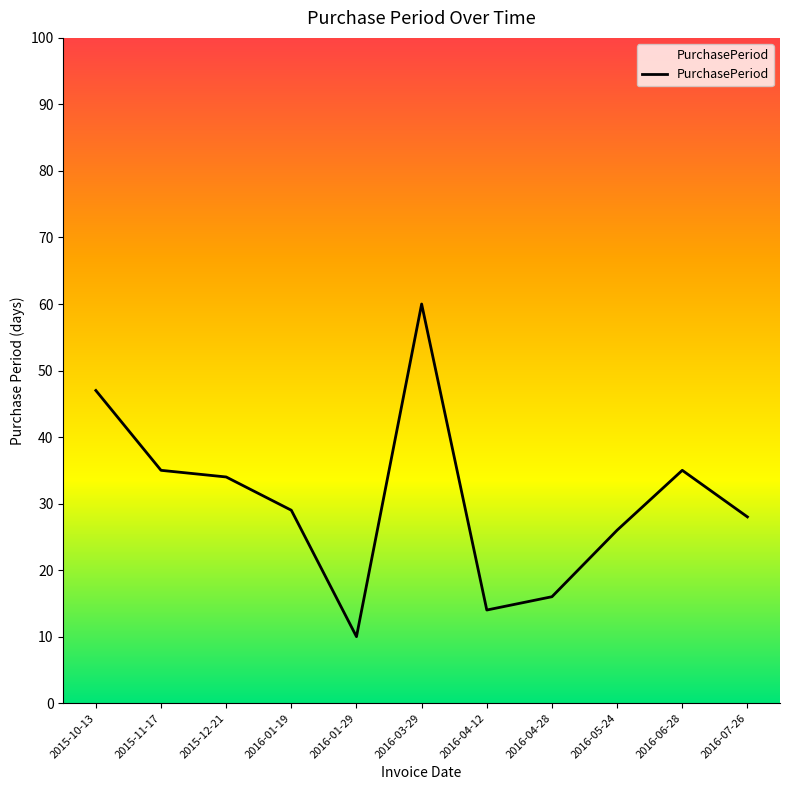

How many series are shown in this chart?

1